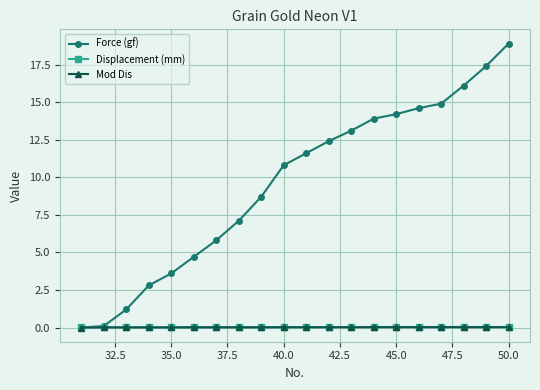

True or false: Mod Dis and Displacement (mm) cross at least once.

False